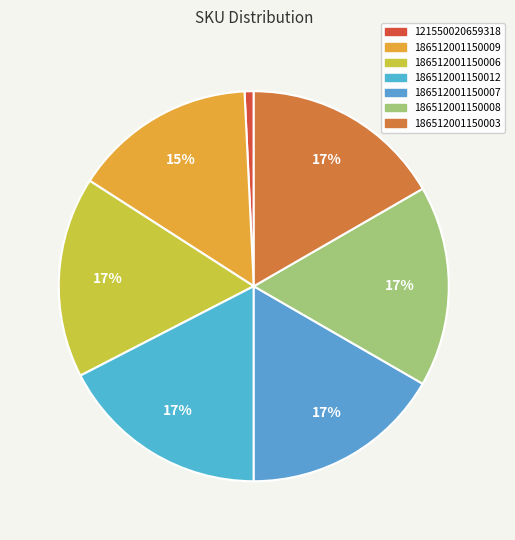

How many slices are in this pie chart?

7